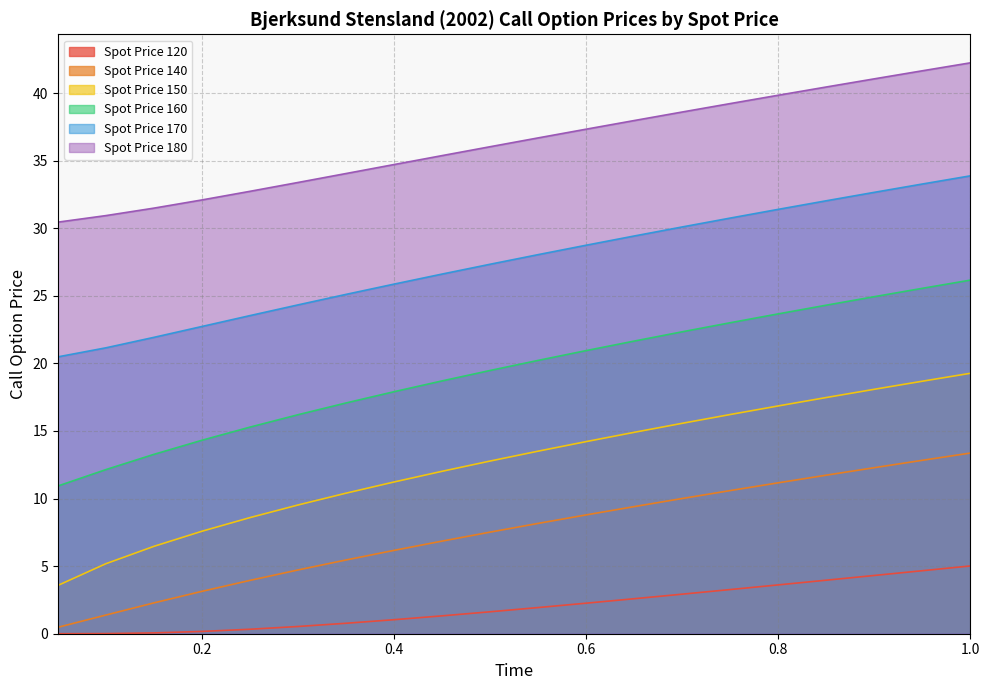

How many lines are shown in the chart?

6